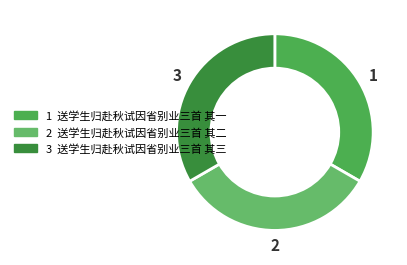

Count the number of slices in the pie.

3